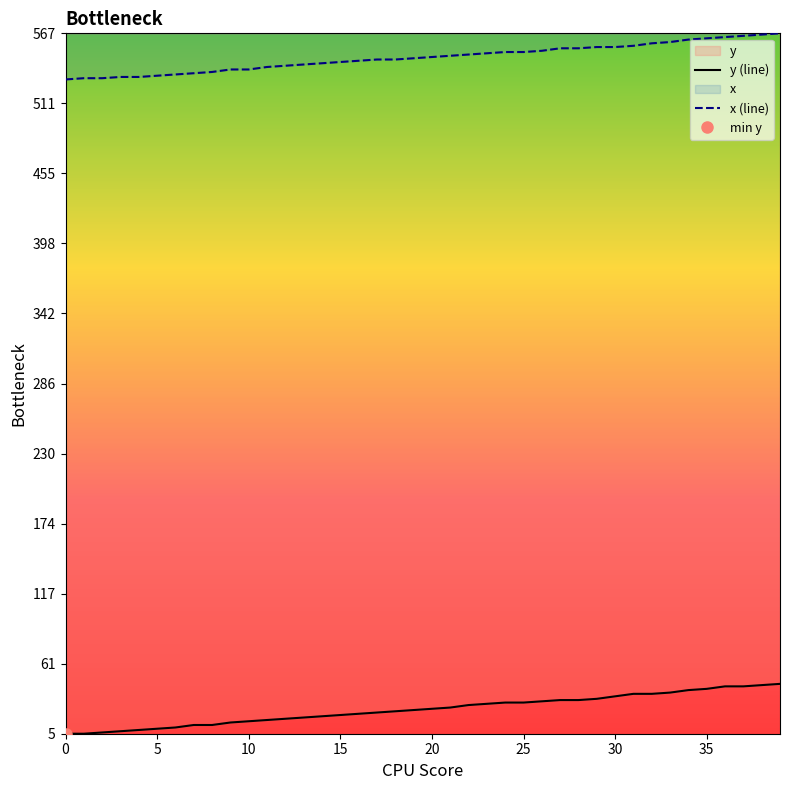

What is the sum of the y values at 21 and 24?

56